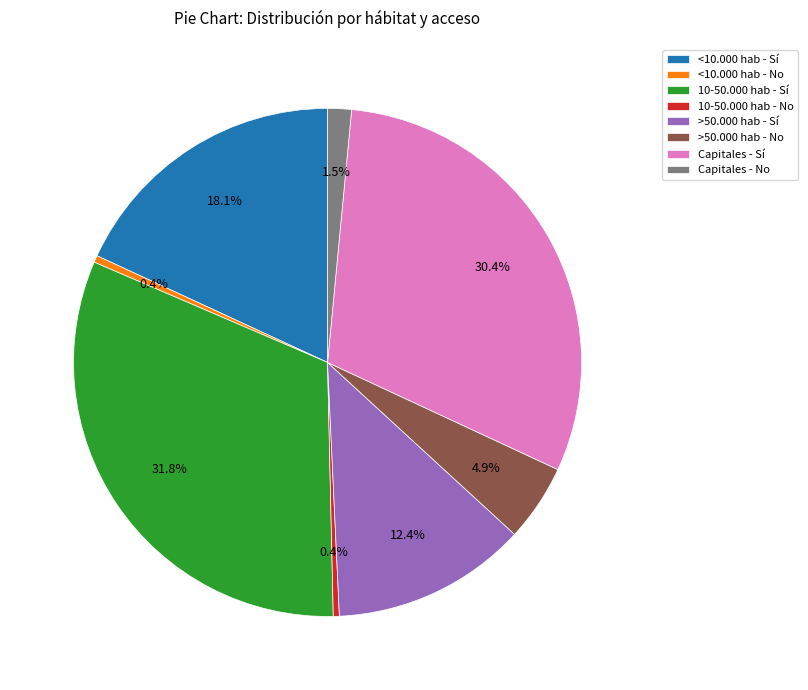

To the nearest percent, what is the difference between the Capitales - No and Capitales - Sí slice percentages?

29%